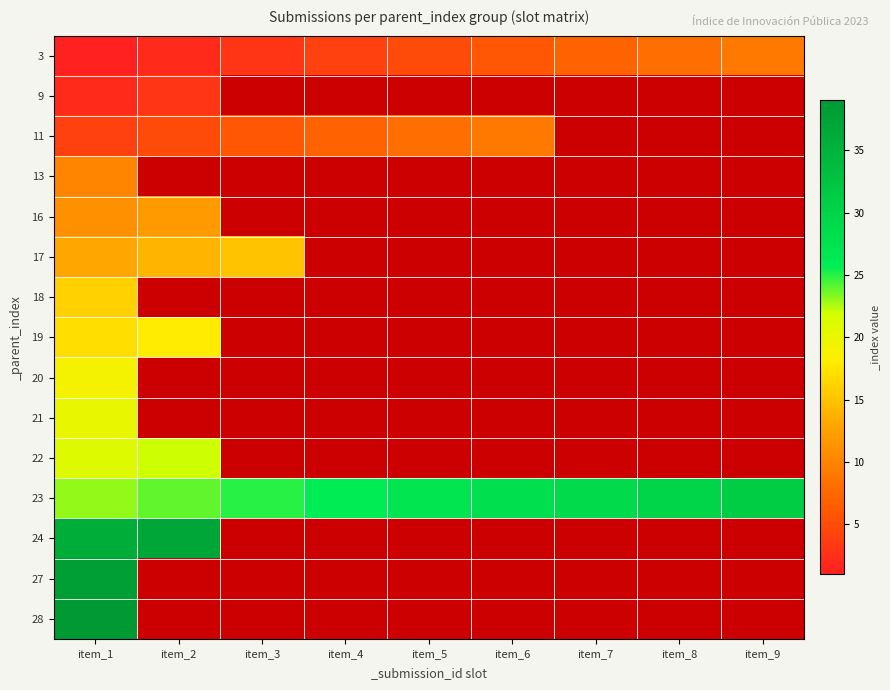

Read the 24 value at item_1.

36.0